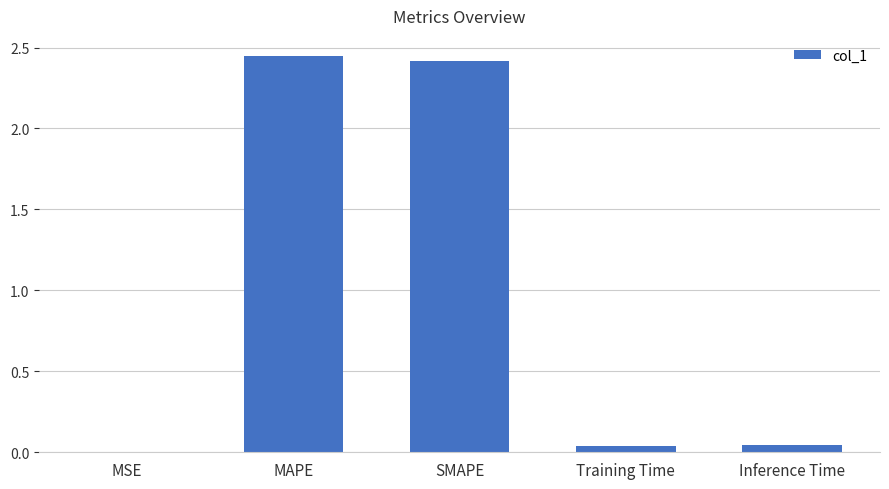

What is the sum of all values?

5.0